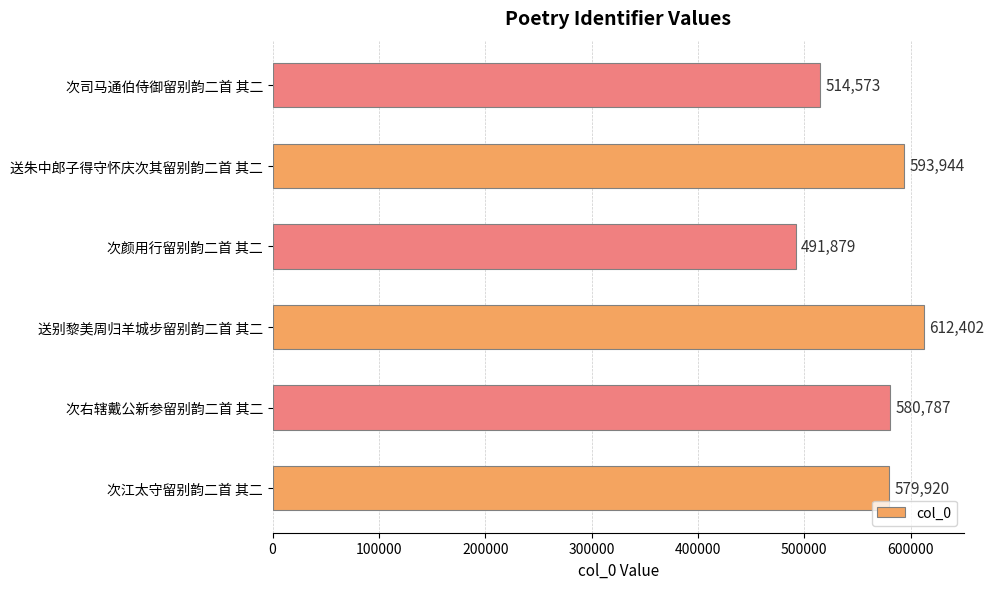

Count the number of categories in the chart.

6